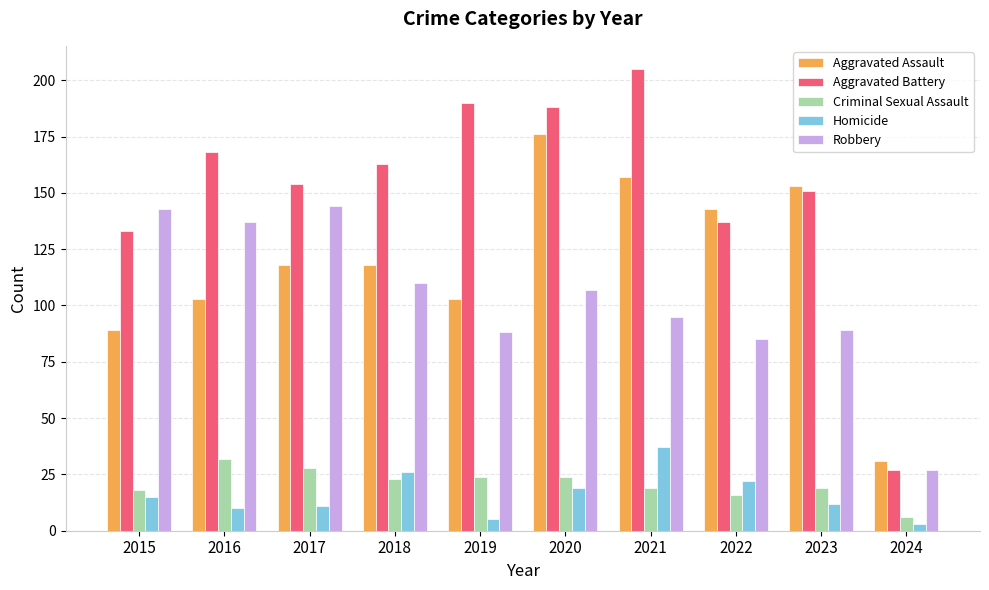

The value of Robbery at 2021 is 132. True or false?

False